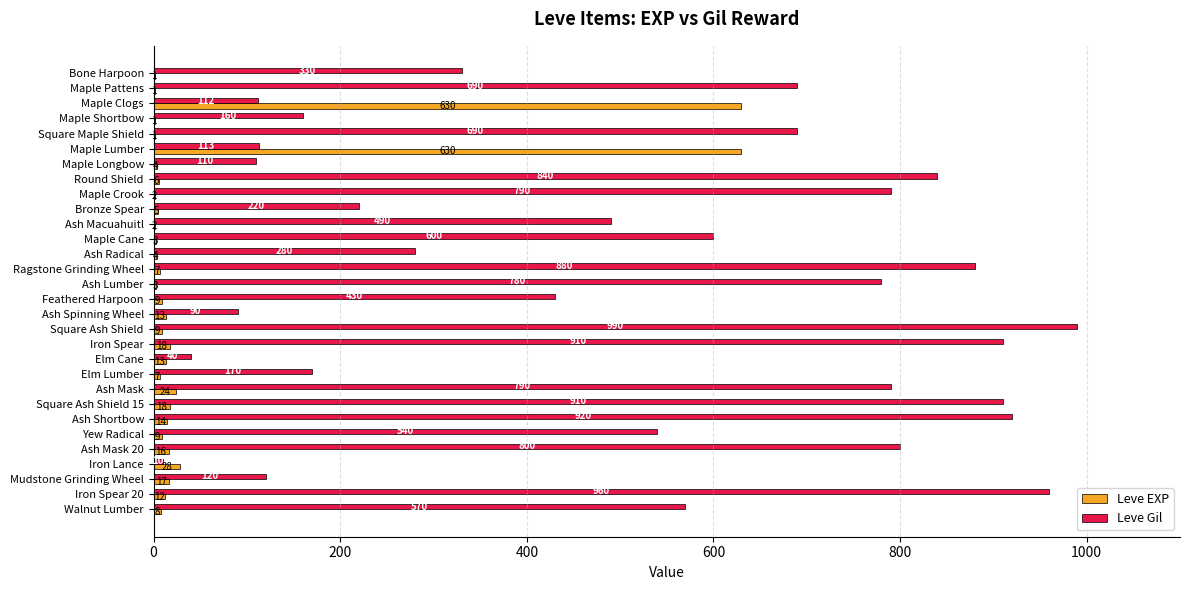

What is the sum of the Leve EXP values at Ash Radical and Maple Crook?

6